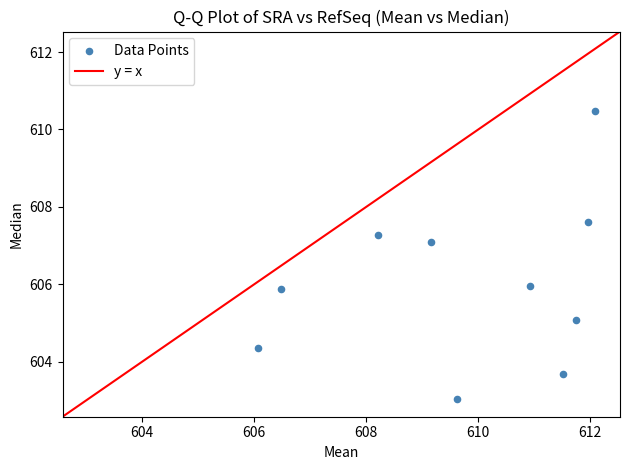

What is the average X value?

609.8